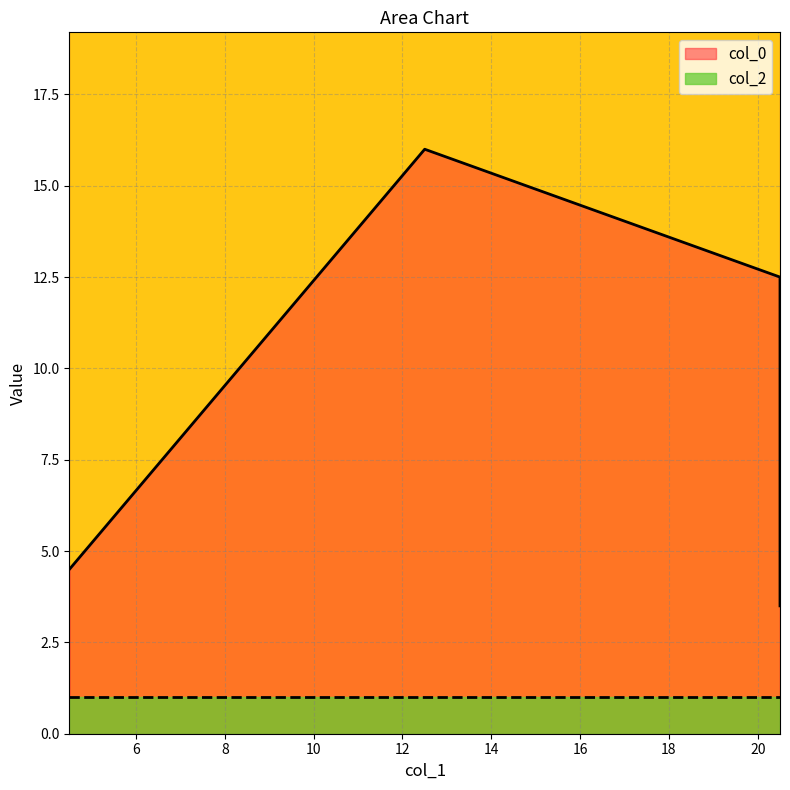

The col_2 series shows 1.5 at 12.5. True or false?

False